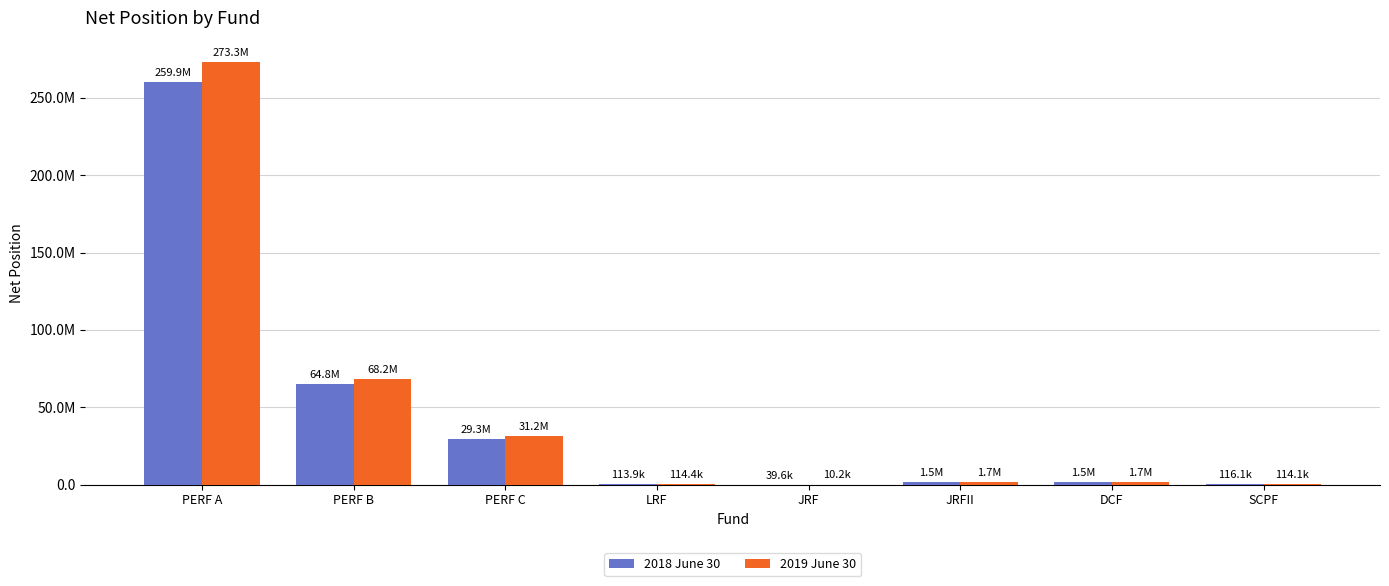

Reading left to right, transcribe all the data shown in this chart.

2018 June 30: 259890776	64796136	29308589	113876	39631	1525514	1495746	116135
2019 June 30: 273275278	68156741	31179414	114404	10169	1710089	1684986	114051